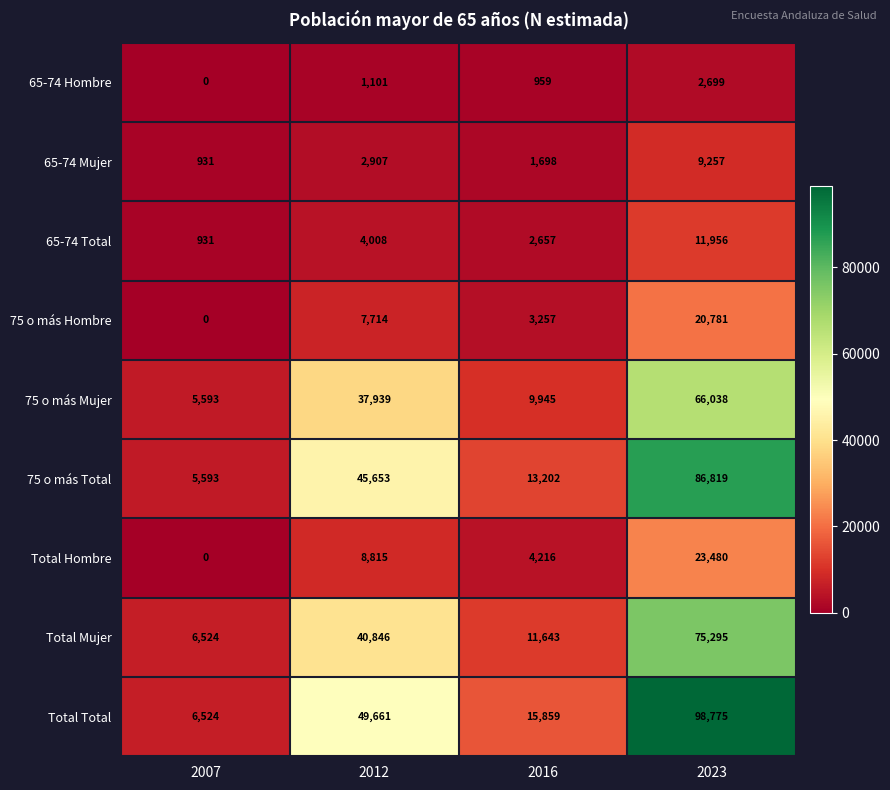

At which label is 75 o más Mujer closest to 35815?

2012